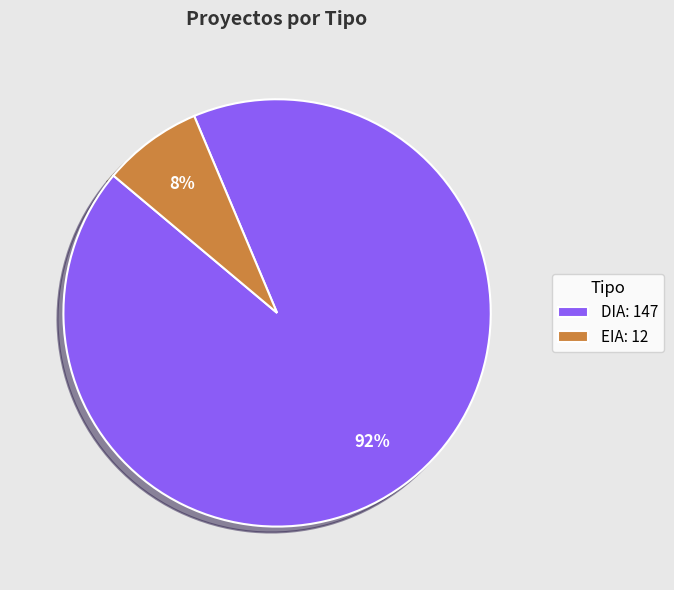

To the nearest percent, what percentage of the pie is EIA?

8%